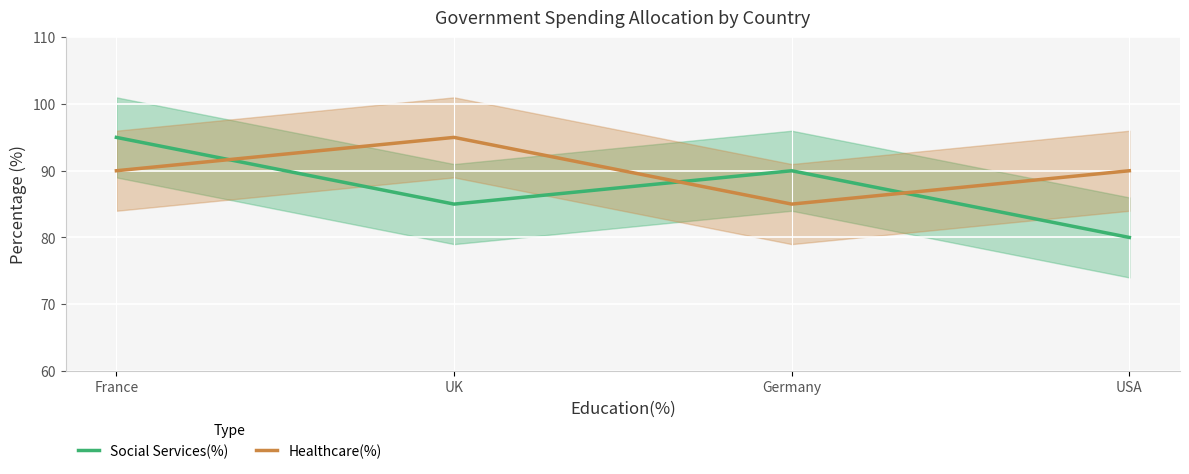

Reading left to right, transcribe all the data shown in this chart.

Social Services(%): 95	85	90	80
Healthcare(%): 90	95	85	90